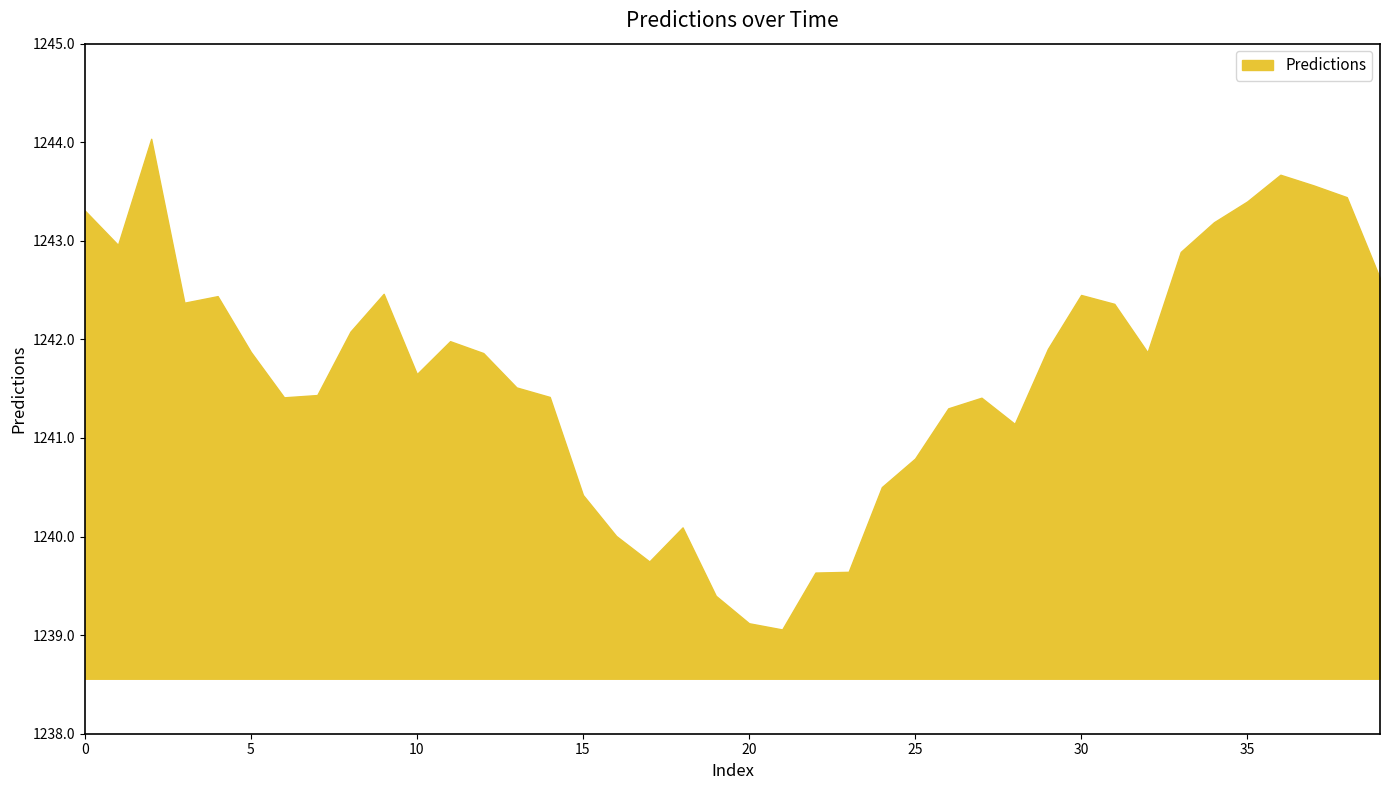

What is the greatest value displayed?

1244.0